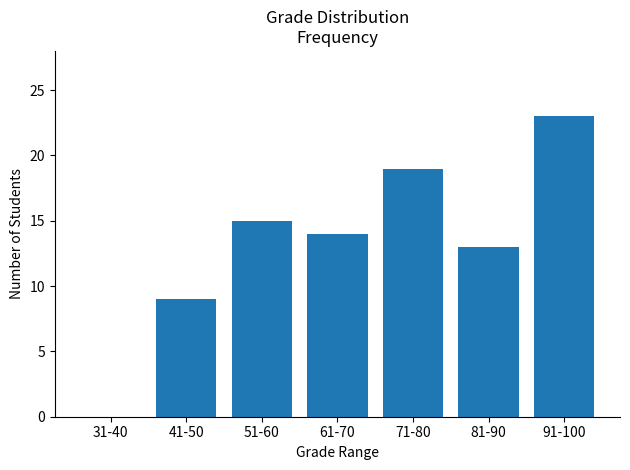

Are the bars grouped side by side (vs. stacked)?

No